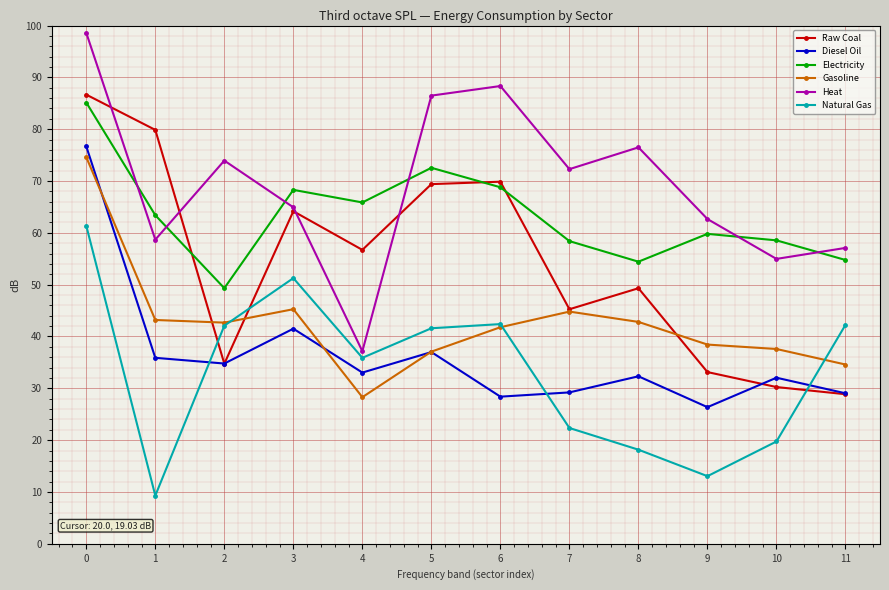

What are all the series names shown in the legend?

Raw Coal, Diesel Oil, Electricity, Gasoline, Heat, Natural Gas